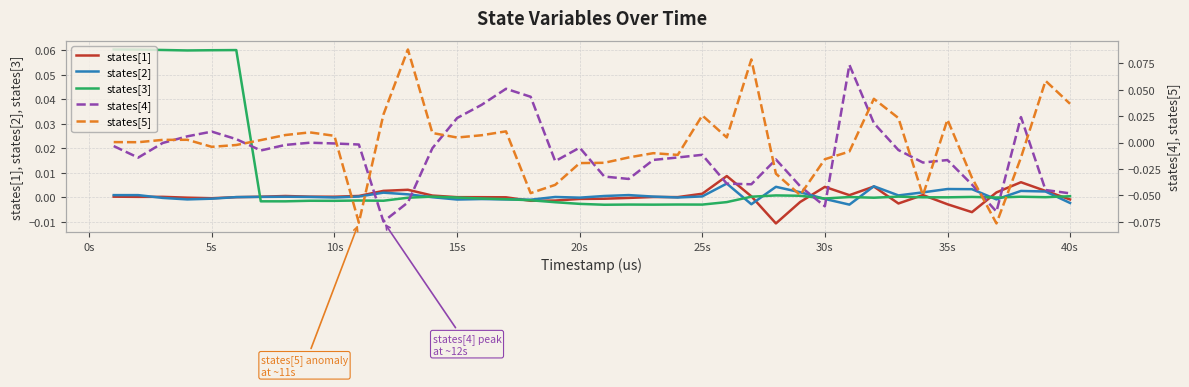

What are all the series names shown in the legend?

states[1], states[2], states[3], states[4], states[5]